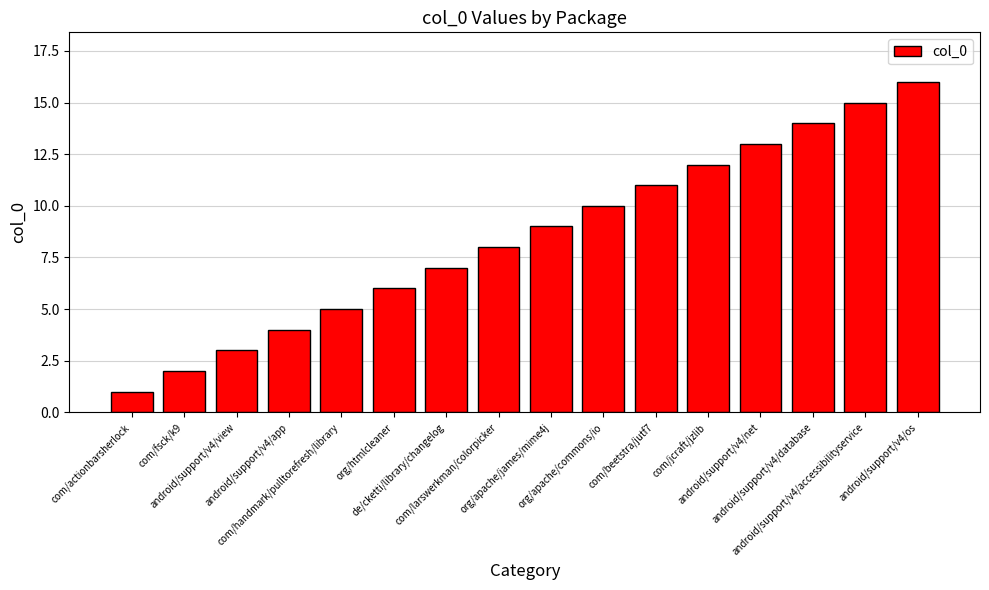

Rank the categories by value from highest to lowest.

android/support/v4/os, android/support/v4/accessibilityservice, android/support/v4/database, android/support/v4/net, com/jcraft/jzlib, com/beetstra/jutf7, org/apache/commons/io, org/apache/james/mime4j, com/larswerkman/colorpicker, de/cketti/library/changelog, org/htmlcleaner, com/handmark/pulltorefresh/library, android/support/v4/app, android/support/v4/view, com/fsck/k9, com/actionbarsherlock